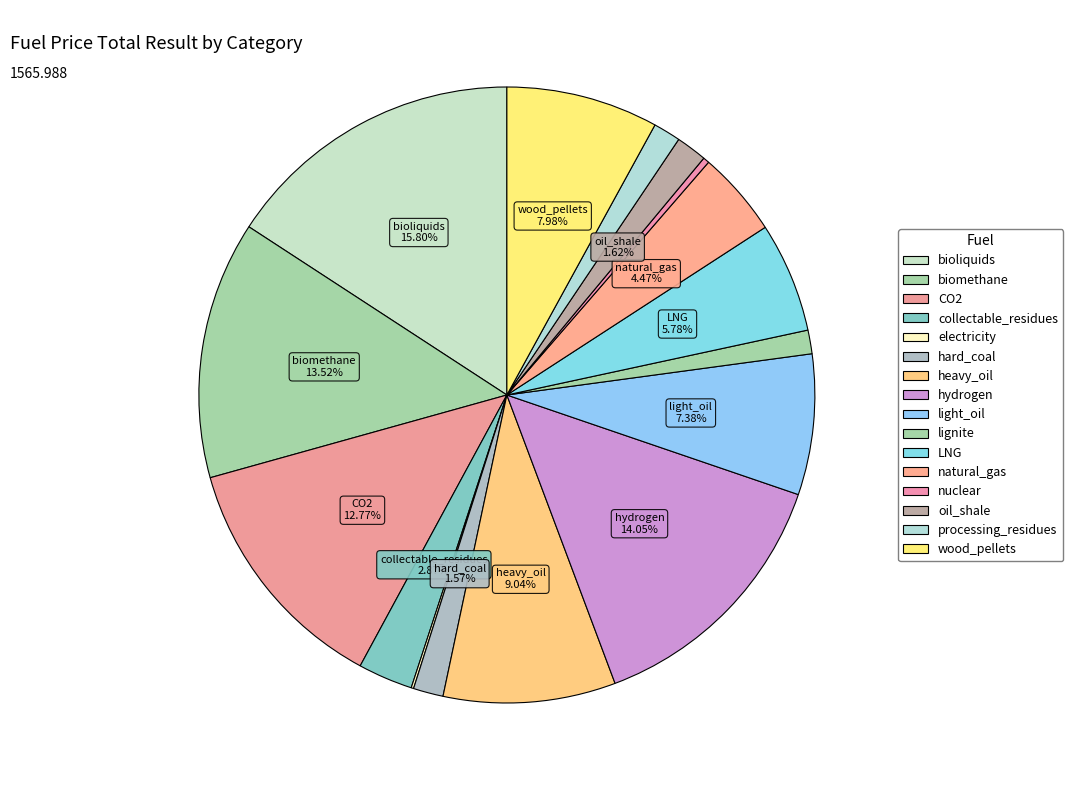

To the nearest percent, what is the difference between the bioliquids and collectable_residues slice percentages?

13%